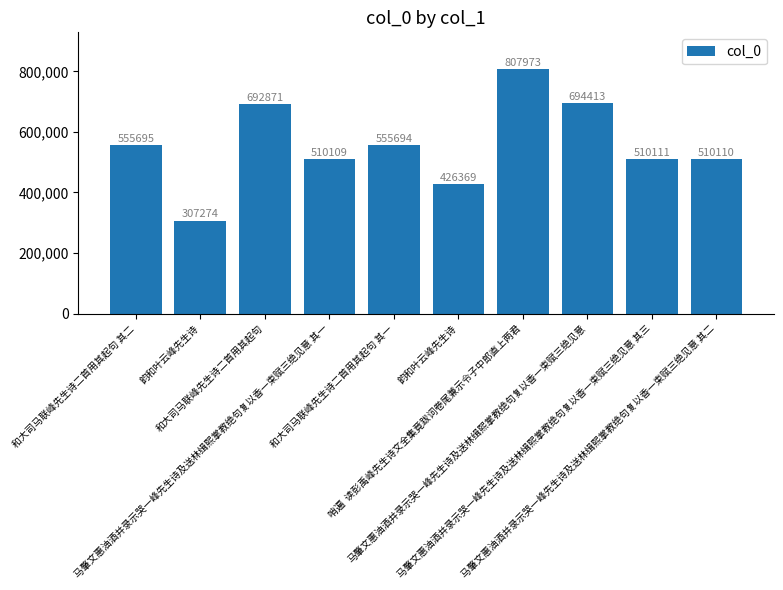

True or false: the data shows 694413 at 马肇文惠油酒并录示哭一峰先生诗及送林缉熙掌教绝句复以香一束赋三绝见意.

True